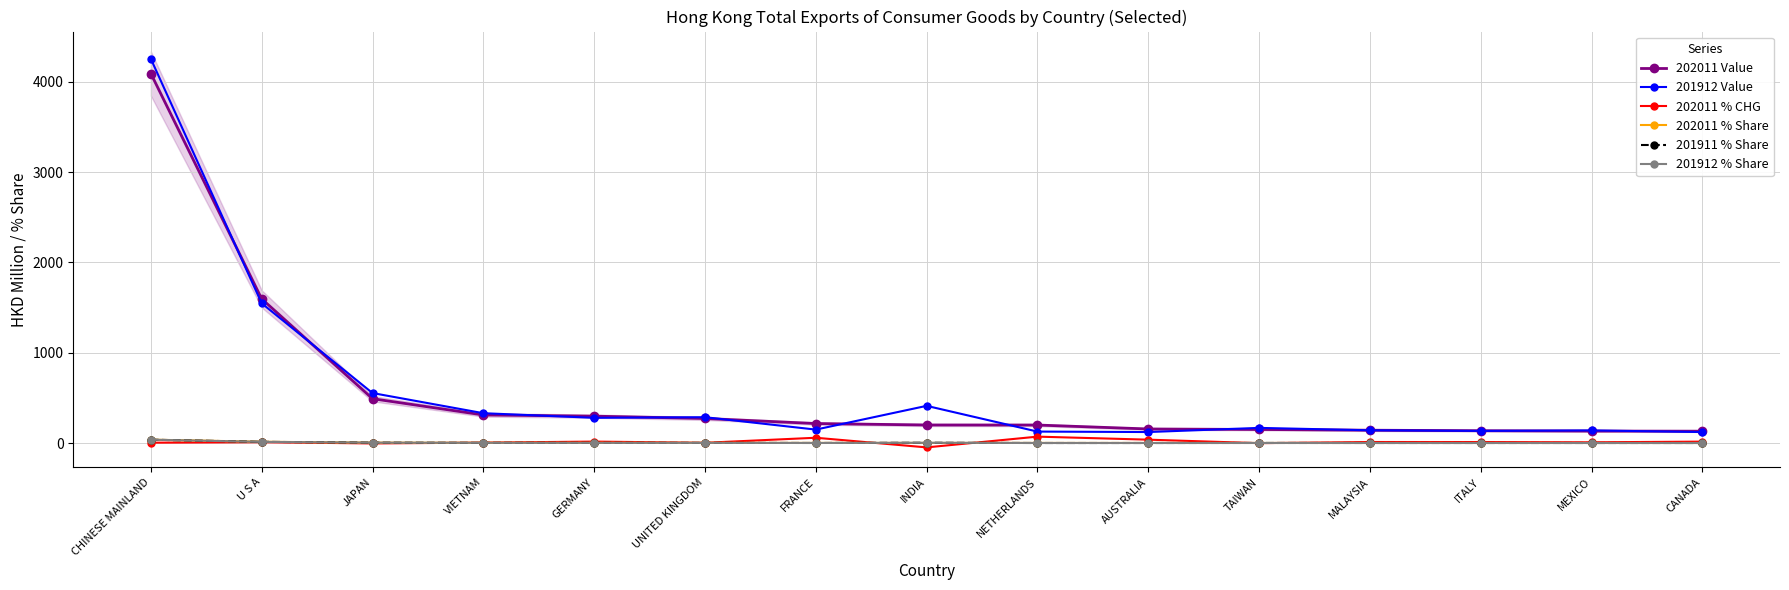

Does the chart have visible grid lines?

Yes